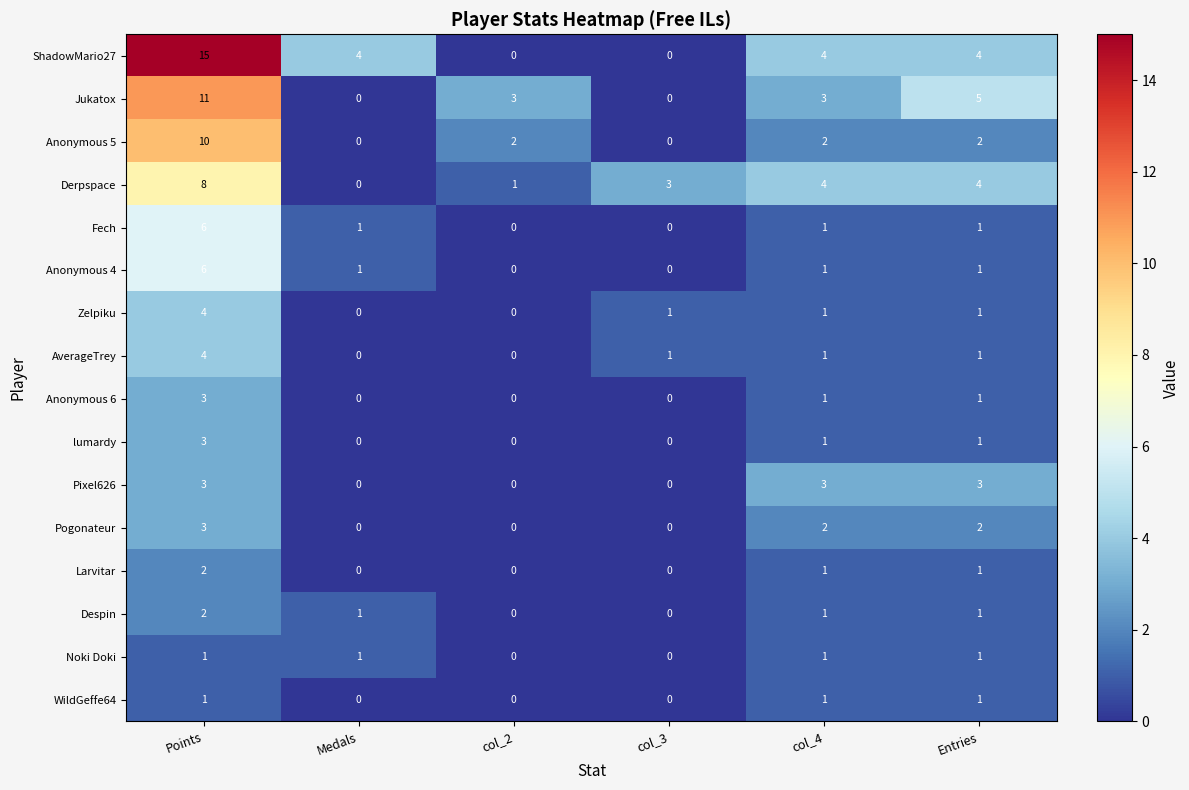

Which series has the largest total across all categories?

ShadowMario27